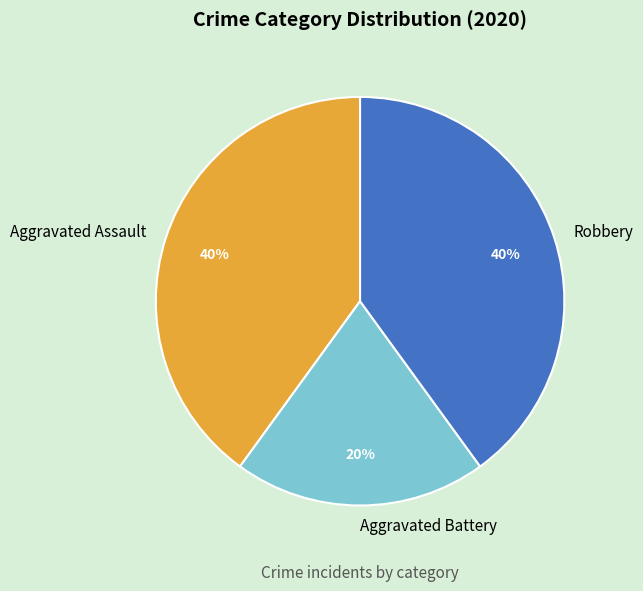

Is it true that Aggravated Battery is 35% of the pie?

False